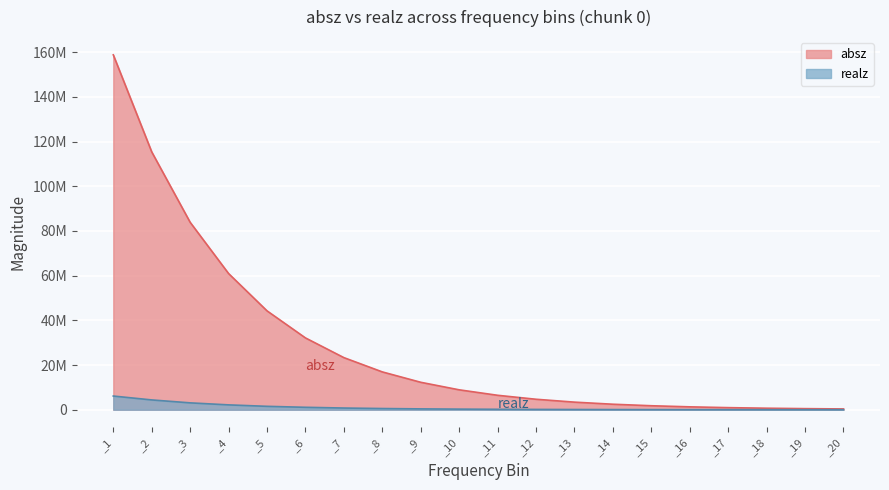

Reading left to right, list all the values displayed in this chart.

absz: 158811000.0	115382000.0	83873300.0	60942400.0	44247600.0	32137600.0	23317700.0	16926600.0	12282000.0	8911070.0	6463930.0	4688130.0	3399520.0	2464710.0	1786630.0	1294880.0	938361.0	679907.0	492571.0	356801.0
realz: 6129050.0	4390330.0	3077190.0	2176280.0	1524430.0	1088420.0	760601.0	539033.0	382019.0	271506.0	193128.0	138095.0	99410.1	72132.9	52977.6	39532.0	30096.6	23468.8	18809.4	15537.3